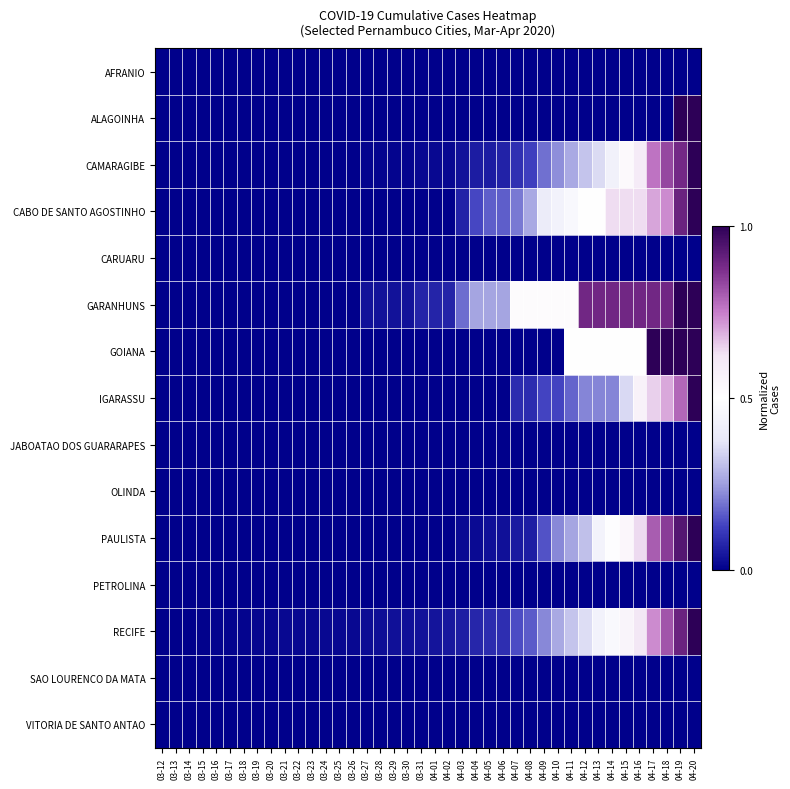

Reading left to right, list all the values displayed in this chart.

AFRANIO: 03-12=0.0	03-13=0.0	03-14=0.0	03-15=0.0	03-16=0.0	03-17=0.0	03-18=0.0	03-19=0.0	03-20=0.0	03-21=0.0	03-22=0.0	03-23=0.0	03-24=0.0	03-25=0.0	03-26=0.0	03-27=0.0	03-28=0.0	03-29=0.0	03-30=0.0	03-31=0.0	04-01=0.0	04-02=0.0	04-03=0.0	04-04=0.0	04-05=0.0	04-06=0.0	04-07=0.0	04-08=0.0	04-09=0.0	04-10=0.0	04-11=0.0	04-12=0.0	04-13=0.0	04-14=0.0	04-15=0.0	04-16=0.0	04-17=0.0	04-18=0.0	04-19=0.0	04-20=0.0
ALAGOINHA: 03-12=0.0	03-13=0.0	03-14=0.0	03-15=0.0	03-16=0.0	03-17=0.0	03-18=0.0	03-19=0.0	03-20=0.0	03-21=0.0	03-22=0.0	03-23=0.0	03-24=0.0	03-25=0.0	03-26=0.0	03-27=0.0	03-28=0.0	03-29=0.0	03-30=0.0	03-31=0.0	04-01=0.0	04-02=0.0	04-03=0.0	04-04=0.0	04-05=0.0	04-06=0.0	04-07=0.0	04-08=0.0	04-09=0.0	04-10=0.0	04-11=0.0	04-12=0.0	04-13=0.0	04-14=0.0	04-15=0.0	04-16=0.0	04-17=0.0	04-18=0.0	04-19=1.0	04-20=1.0
CAMARAGIBE: 03-12=0.0	03-13=0.0	03-14=0.0	03-15=0.0	03-16=0.0	03-17=0.0	03-18=0.0	03-19=0.0	03-20=0.0	03-21=0.0	03-22=0.0	03-23=0.0	03-24=0.0	03-25=0.0	03-26=0.0	03-27=0.0	03-28=0.0	03-29=0.0	03-30=0.0	03-31=0.0	04-01=0.0	04-02=0.0	04-03=0.0	04-04=0.1	04-05=0.1	04-06=0.1	04-07=0.1	04-08=0.1	04-09=0.2	04-10=0.2	04-11=0.3	04-12=0.3	04-13=0.4	04-14=0.4	04-15=0.5	04-16=0.6	04-17=0.8	04-18=0.8	04-19=0.9	04-20=1.0
CABO DE SANTO AGOSTINHO: 03-12=0.0	03-13=0.0	03-14=0.0	03-15=0.0	03-16=0.0	03-17=0.0	03-18=0.0	03-19=0.0	03-20=0.0	03-21=0.0	03-22=0.0	03-23=0.0	03-24=0.0	03-25=0.0	03-26=0.0	03-27=0.0	03-28=0.0	03-29=0.0	03-30=0.0	03-31=0.0	04-01=0.0	04-02=0.0	04-03=0.1	04-04=0.1	04-05=0.2	04-06=0.2	04-07=0.2	04-08=0.3	04-09=0.4	04-10=0.4	04-11=0.5	04-12=0.5	04-13=0.5	04-14=0.6	04-15=0.6	04-16=0.6	04-17=0.7	04-18=0.7	04-19=0.9	04-20=1.0
CARUARU: 03-12=0.0	03-13=0.0	03-14=0.0	03-15=0.0	03-16=0.0	03-17=0.0	03-18=0.0	03-19=0.0	03-20=0.0	03-21=0.0	03-22=0.0	03-23=0.0	03-24=0.0	03-25=0.0	03-26=0.0	03-27=0.0	03-28=0.0	03-29=0.0	03-30=0.0	03-31=0.0	04-01=0.0	04-02=0.0	04-03=0.0	04-04=0.0	04-05=0.0	04-06=0.0	04-07=0.0	04-08=0.0	04-09=0.0	04-10=0.0	04-11=0.0	04-12=0.0	04-13=0.0	04-14=0.0	04-15=0.0	04-16=0.0	04-17=0.0	04-18=0.0	04-19=0.0	04-20=0.0
GARANHUNS: 03-12=0.0	03-13=0.0	03-14=0.0	03-15=0.0	03-16=0.0	03-17=0.0	03-18=0.0	03-19=0.0	03-20=0.0	03-21=0.0	03-22=0.0	03-23=0.0	03-24=0.0	03-25=0.0	03-26=0.0	03-27=0.0	03-28=0.0	03-29=0.0	03-30=0.0	03-31=0.1	04-01=0.1	04-02=0.1	04-03=0.2	04-04=0.3	04-05=0.3	04-06=0.3	04-07=0.5	04-08=0.5	04-09=0.5	04-10=0.5	04-11=0.5	04-12=0.9	04-13=0.9	04-14=0.9	04-15=0.9	04-16=0.9	04-17=0.9	04-18=0.9	04-19=1.0	04-20=1.0
GOIANA: 03-12=0.0	03-13=0.0	03-14=0.0	03-15=0.0	03-16=0.0	03-17=0.0	03-18=0.0	03-19=0.0	03-20=0.0	03-21=0.0	03-22=0.0	03-23=0.0	03-24=0.0	03-25=0.0	03-26=0.0	03-27=0.0	03-28=0.0	03-29=0.0	03-30=0.0	03-31=0.0	04-01=0.0	04-02=0.0	04-03=0.0	04-04=0.0	04-05=0.0	04-06=0.0	04-07=0.0	04-08=0.0	04-09=0.0	04-10=0.0	04-11=0.5	04-12=0.5	04-13=0.5	04-14=0.5	04-15=0.5	04-16=0.5	04-17=1.0	04-18=1.0	04-19=1.0	04-20=1.0
IGARASSU: 03-12=0.0	03-13=0.0	03-14=0.0	03-15=0.0	03-16=0.0	03-17=0.0	03-18=0.0	03-19=0.0	03-20=0.0	03-21=0.0	03-22=0.0	03-23=0.0	03-24=0.0	03-25=0.0	03-26=0.0	03-27=0.0	03-28=0.0	03-29=0.0	03-30=0.0	03-31=0.0	04-01=0.0	04-02=0.0	04-03=0.0	04-04=0.0	04-05=0.0	04-06=0.0	04-07=0.1	04-08=0.1	04-09=0.1	04-10=0.1	04-11=0.2	04-12=0.2	04-13=0.2	04-14=0.2	04-15=0.3	04-16=0.6	04-17=0.7	04-18=0.7	04-19=0.8	04-20=1.0
JABOATAO DOS GUARARAPES: 03-12=0.0	03-13=0.0	03-14=0.0	03-15=0.0	03-16=0.0	03-17=0.0	03-18=0.0	03-19=0.0	03-20=0.0	03-21=0.0	03-22=0.0	03-23=0.0	03-24=0.0	03-25=0.0	03-26=0.0	03-27=0.0	03-28=0.0	03-29=0.0	03-30=0.0	03-31=0.0	04-01=0.0	04-02=0.0	04-03=0.0	04-04=0.0	04-05=0.0	04-06=0.0	04-07=0.0	04-08=0.0	04-09=0.0	04-10=0.0	04-11=0.0	04-12=0.0	04-13=0.0	04-14=0.0	04-15=0.0	04-16=0.0	04-17=0.0	04-18=0.0	04-19=0.0	04-20=0.0
OLINDA: 03-12=0.0	03-13=0.0	03-14=0.0	03-15=0.0	03-16=0.0	03-17=0.0	03-18=0.0	03-19=0.0	03-20=0.0	03-21=0.0	03-22=0.0	03-23=0.0	03-24=0.0	03-25=0.0	03-26=0.0	03-27=0.0	03-28=0.0	03-29=0.0	03-30=0.0	03-31=0.0	04-01=0.0	04-02=0.0	04-03=0.0	04-04=0.0	04-05=0.0	04-06=0.0	04-07=0.0	04-08=0.0	04-09=0.0	04-10=0.0	04-11=0.0	04-12=0.0	04-13=0.0	04-14=0.0	04-15=0.0	04-16=0.0	04-17=0.0	04-18=0.0	04-19=0.0	04-20=0.0
PAULISTA: 03-12=0.0	03-13=0.0	03-14=0.0	03-15=0.0	03-16=0.0	03-17=0.0	03-18=0.0	03-19=0.0	03-20=0.0	03-21=0.0	03-22=0.0	03-23=0.0	03-24=0.0	03-25=0.0	03-26=0.0	03-27=0.0	03-28=0.0	03-29=0.0	03-30=0.0	03-31=0.0	04-01=0.0	04-02=0.0	04-03=0.0	04-04=0.0	04-05=0.0	04-06=0.0	04-07=0.1	04-08=0.1	04-09=0.2	04-10=0.2	04-11=0.3	04-12=0.3	04-13=0.4	04-14=0.5	04-15=0.5	04-16=0.6	04-17=0.8	04-18=0.8	04-19=0.9	04-20=1.0
PETROLINA: 03-12=0.0	03-13=0.0	03-14=0.0	03-15=0.0	03-16=0.0	03-17=0.0	03-18=0.0	03-19=0.0	03-20=0.0	03-21=0.0	03-22=0.0	03-23=0.0	03-24=0.0	03-25=0.0	03-26=0.0	03-27=0.0	03-28=0.0	03-29=0.0	03-30=0.0	03-31=0.0	04-01=0.0	04-02=0.0	04-03=0.0	04-04=0.0	04-05=0.0	04-06=0.0	04-07=0.0	04-08=0.0	04-09=0.0	04-10=0.0	04-11=0.0	04-12=0.0	04-13=0.0	04-14=0.0	04-15=0.0	04-16=0.0	04-17=0.0	04-18=0.0	04-19=0.0	04-20=0.0
RECIFE: 03-12=0.0	03-13=0.0	03-14=0.0	03-15=0.0	03-16=0.0	03-17=0.0	03-18=0.0	03-19=0.0	03-20=0.0	03-21=0.0	03-22=0.0	03-23=0.0	03-24=0.0	03-25=0.0	03-26=0.0	03-27=0.0	03-28=0.0	03-29=0.0	03-30=0.0	03-31=0.0	04-01=0.0	04-02=0.0	04-03=0.1	04-04=0.1	04-05=0.1	04-06=0.1	04-07=0.1	04-08=0.2	04-09=0.2	04-10=0.3	04-11=0.3	04-12=0.4	04-13=0.4	04-14=0.5	04-15=0.6	04-16=0.6	04-17=0.7	04-18=0.8	04-19=0.9	04-20=1.0
SAO LOURENCO DA MATA: 03-12=0.0	03-13=0.0	03-14=0.0	03-15=0.0	03-16=0.0	03-17=0.0	03-18=0.0	03-19=0.0	03-20=0.0	03-21=0.0	03-22=0.0	03-23=0.0	03-24=0.0	03-25=0.0	03-26=0.0	03-27=0.0	03-28=0.0	03-29=0.0	03-30=0.0	03-31=0.0	04-01=0.0	04-02=0.0	04-03=0.0	04-04=0.0	04-05=0.0	04-06=0.0	04-07=0.0	04-08=0.0	04-09=0.0	04-10=0.0	04-11=0.0	04-12=0.0	04-13=0.0	04-14=0.0	04-15=0.0	04-16=0.0	04-17=0.0	04-18=0.0	04-19=0.0	04-20=0.0
VITORIA DE SANTO ANTAO: 03-12=0.0	03-13=0.0	03-14=0.0	03-15=0.0	03-16=0.0	03-17=0.0	03-18=0.0	03-19=0.0	03-20=0.0	03-21=0.0	03-22=0.0	03-23=0.0	03-24=0.0	03-25=0.0	03-26=0.0	03-27=0.0	03-28=0.0	03-29=0.0	03-30=0.0	03-31=0.0	04-01=0.0	04-02=0.0	04-03=0.0	04-04=0.0	04-05=0.0	04-06=0.0	04-07=0.0	04-08=0.0	04-09=0.0	04-10=0.0	04-11=0.0	04-12=0.0	04-13=0.0	04-14=0.0	04-15=0.0	04-16=0.0	04-17=0.0	04-18=0.0	04-19=0.0	04-20=0.0